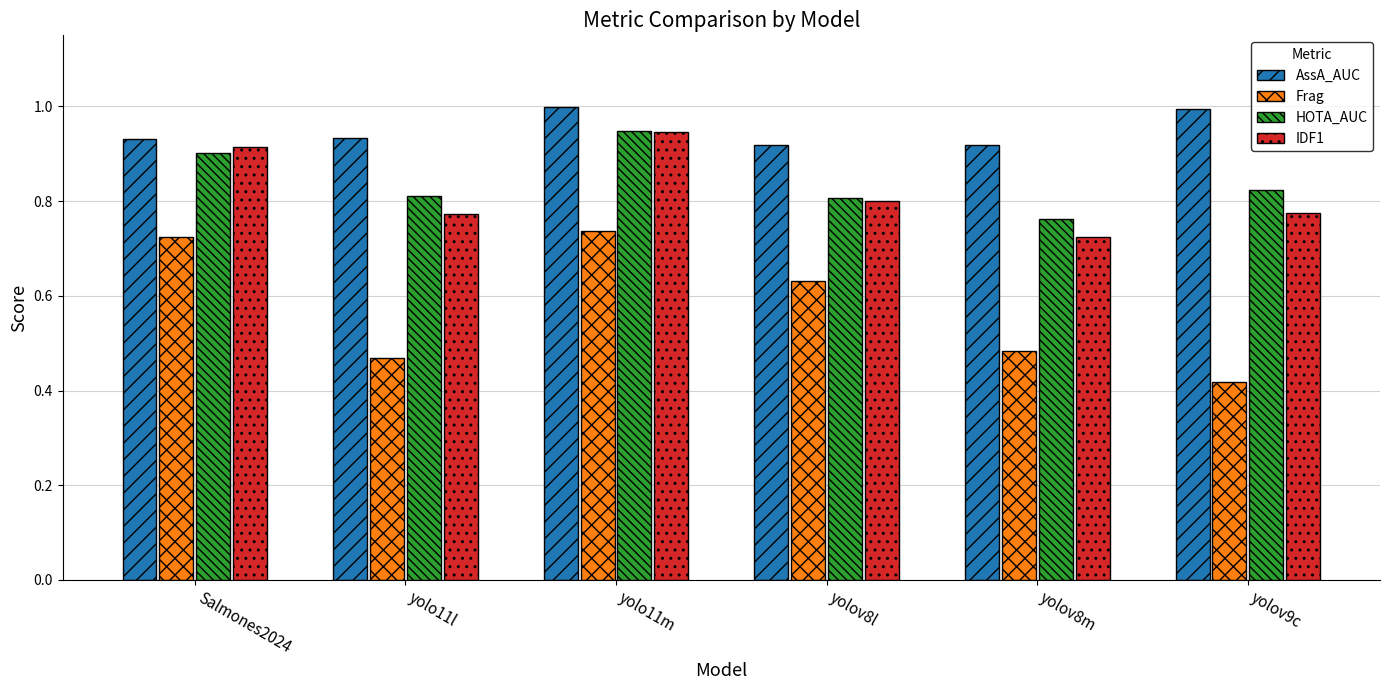

At which label does IDF1 reach its minimum?

yolov8m